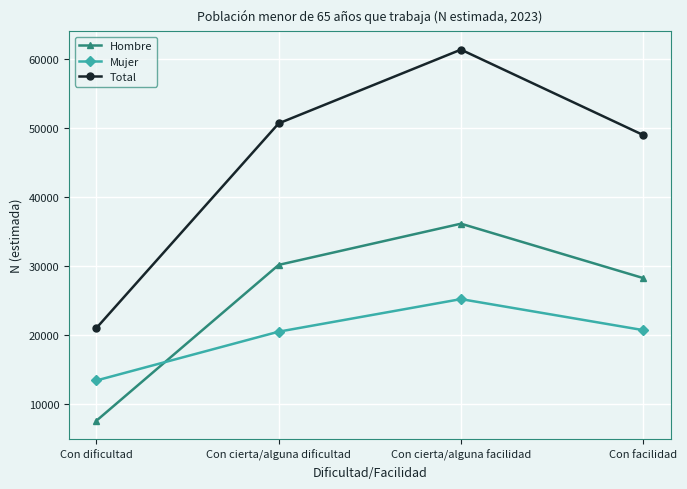

True or false: Mujer and Total cross at least once.

False